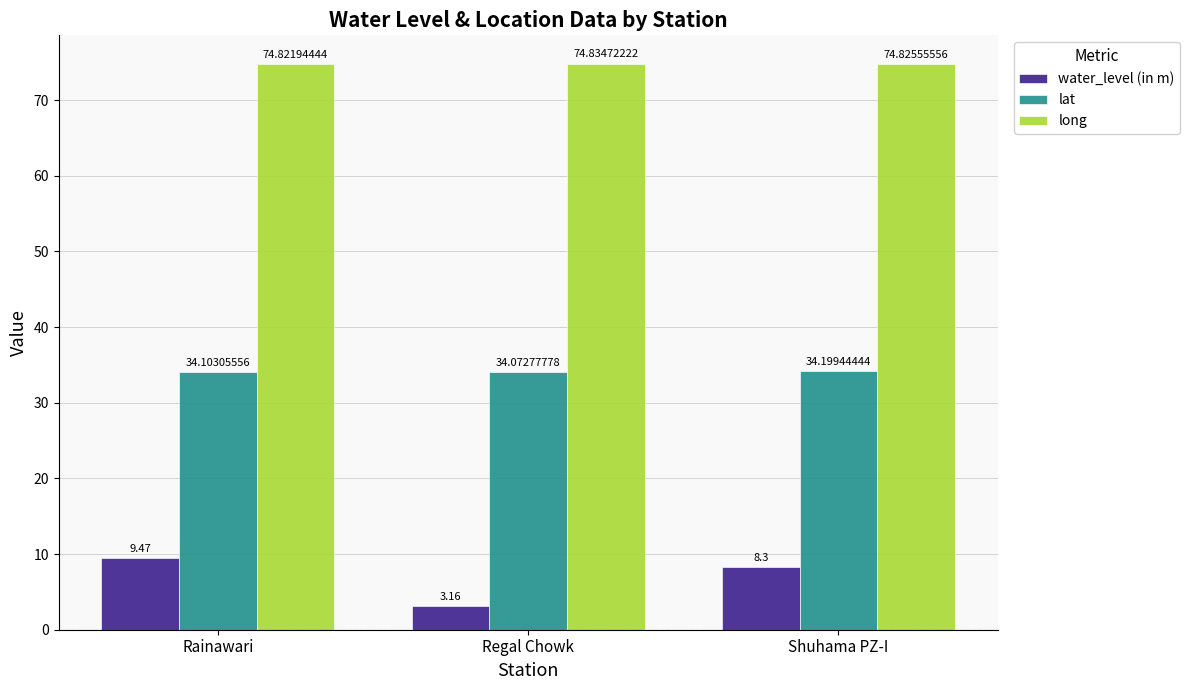

What is the maximum value shown in the chart?

74.8